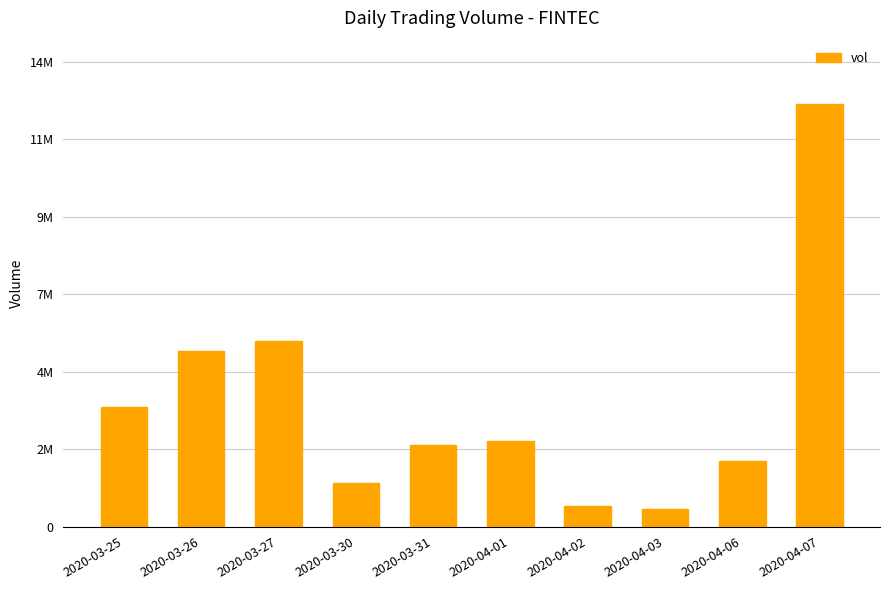

Which label corresponds to the largest value in the chart?

2020-04-07